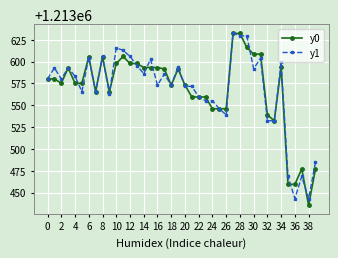

What are all the series names shown in the legend?

y0, y1